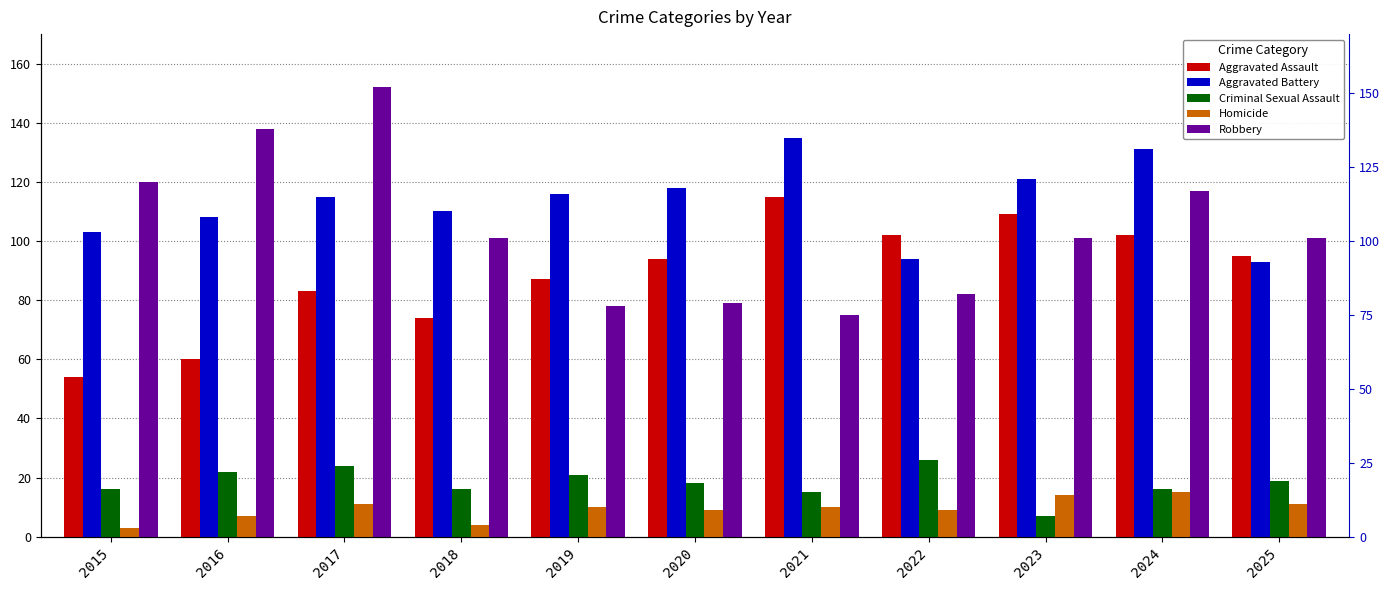

Rank the series by their maximum value, from lowest to highest.

Homicide, Criminal Sexual Assault, Aggravated Assault, Aggravated Battery, Robbery